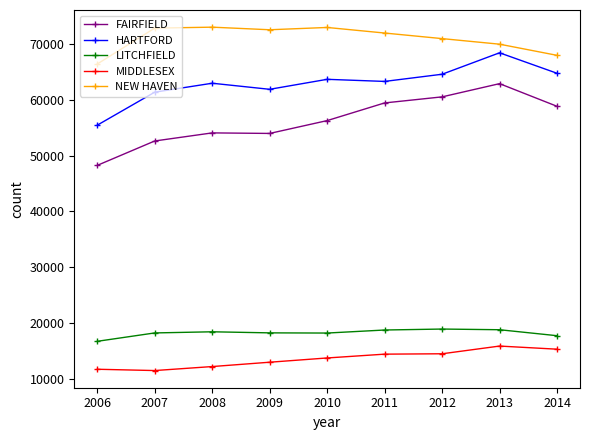

True or false: FAIRFIELD and LITCHFIELD cross at least once.

False